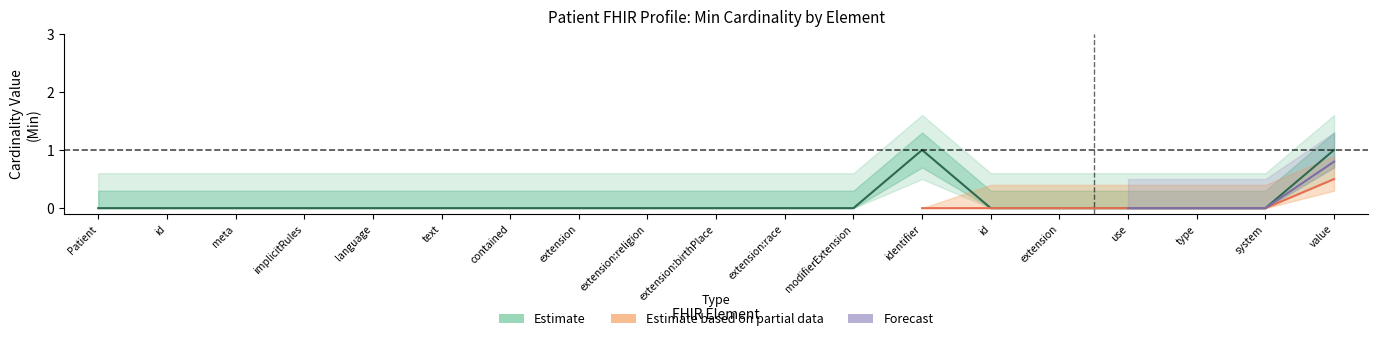

Does the chart have visible grid lines?

No